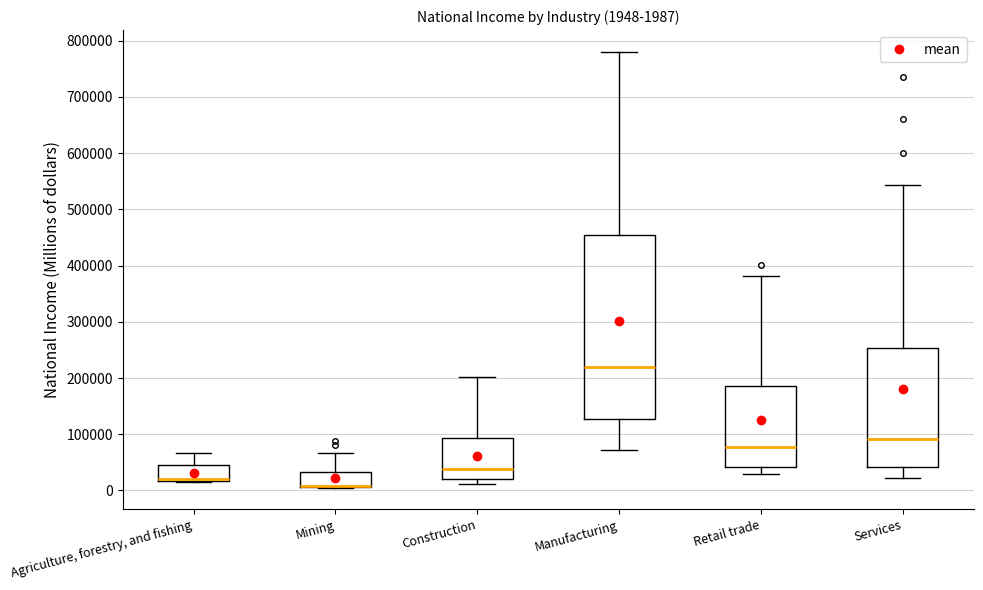

Comparing the boxes themselves (not the whiskers), which one is the tallest?

Manufacturing